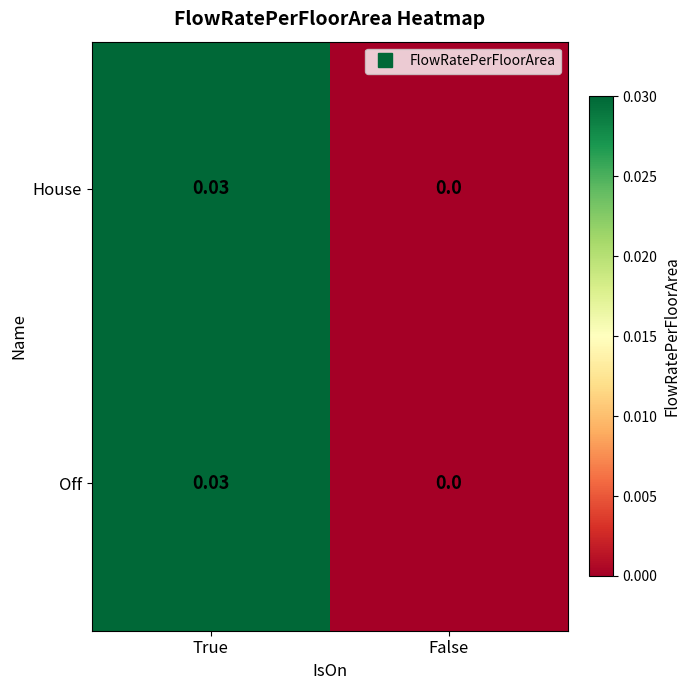

Where is Off nearest to the value 0?

False